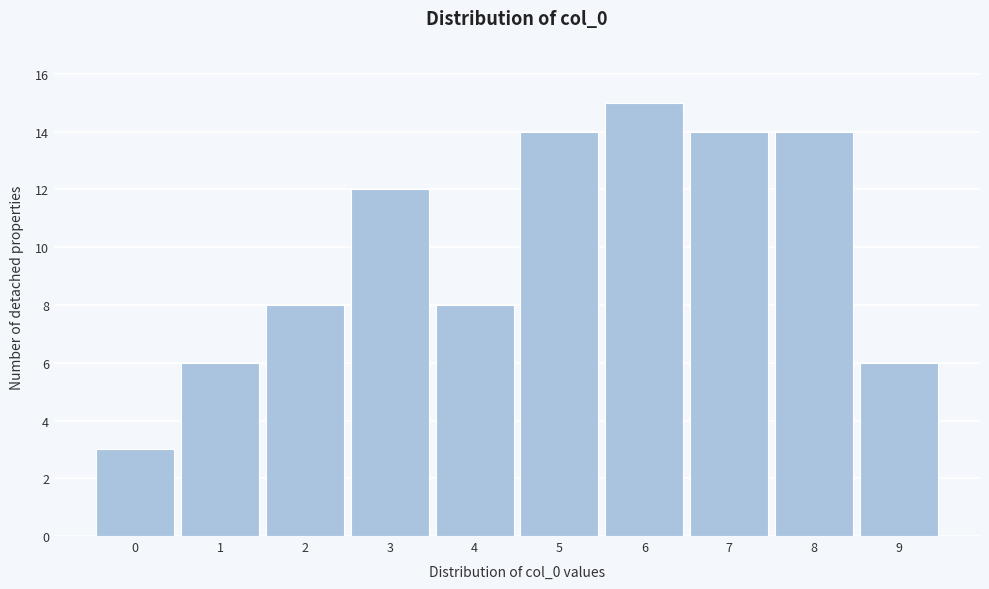

Reading left to right, list every bar in this chart as the range it spans on the x-axis followed by its height. The values are not printed on the chart, so give them approximately, as read against the axis.

-0.5 to 0.5: 3
0.5 to 1.5: 6
1.5 to 2.5: 8
2.5 to 3.5: 12
3.5 to 4.5: 8
4.5 to 5.5: 14
5.5 to 6.5: 15
6.5 to 7.5: 14
7.5 to 8.5: 14
8.5 to 9.5: 6